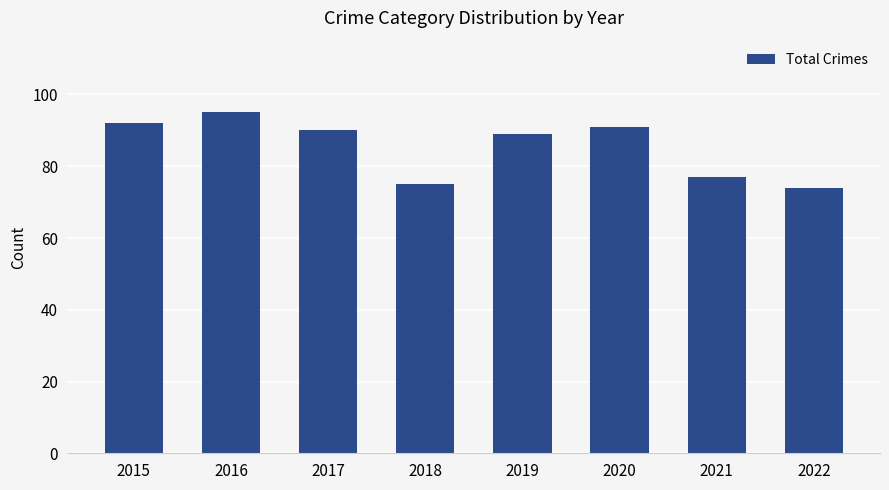

What is the ratio of the value at 2017 to the value at 2018?

1.2